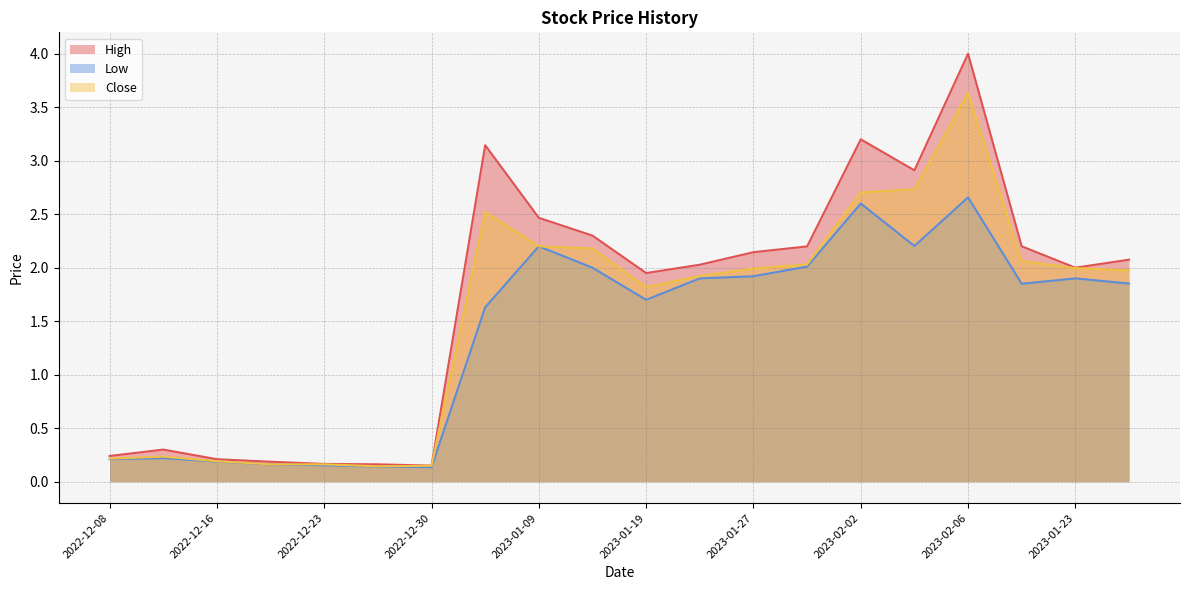

True or false: High has a value of 4.0 at 2023-02-06.

True